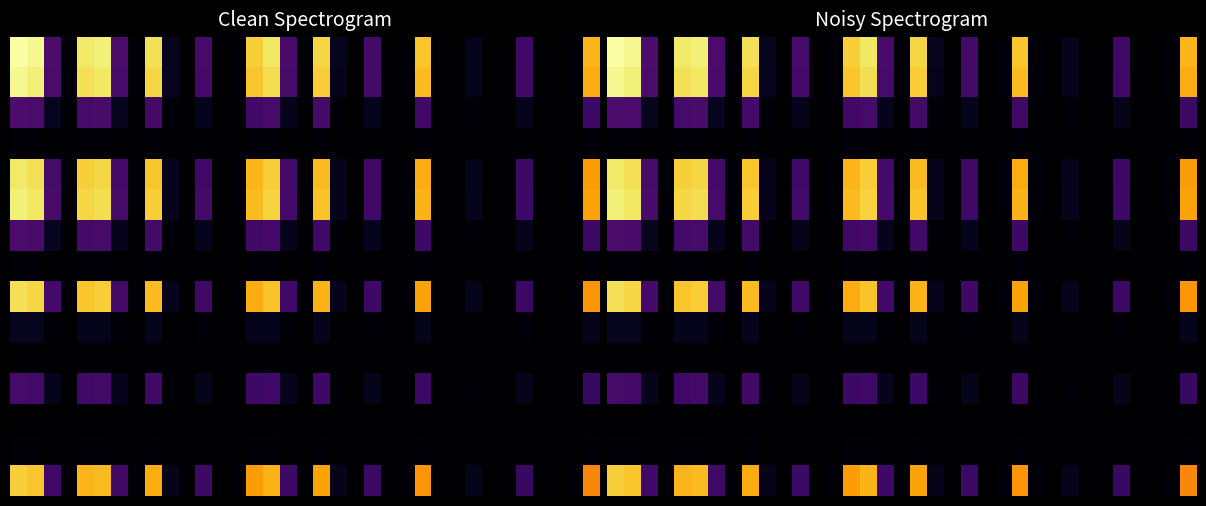

What is the spread (max minus min) of values at 11?

0.2